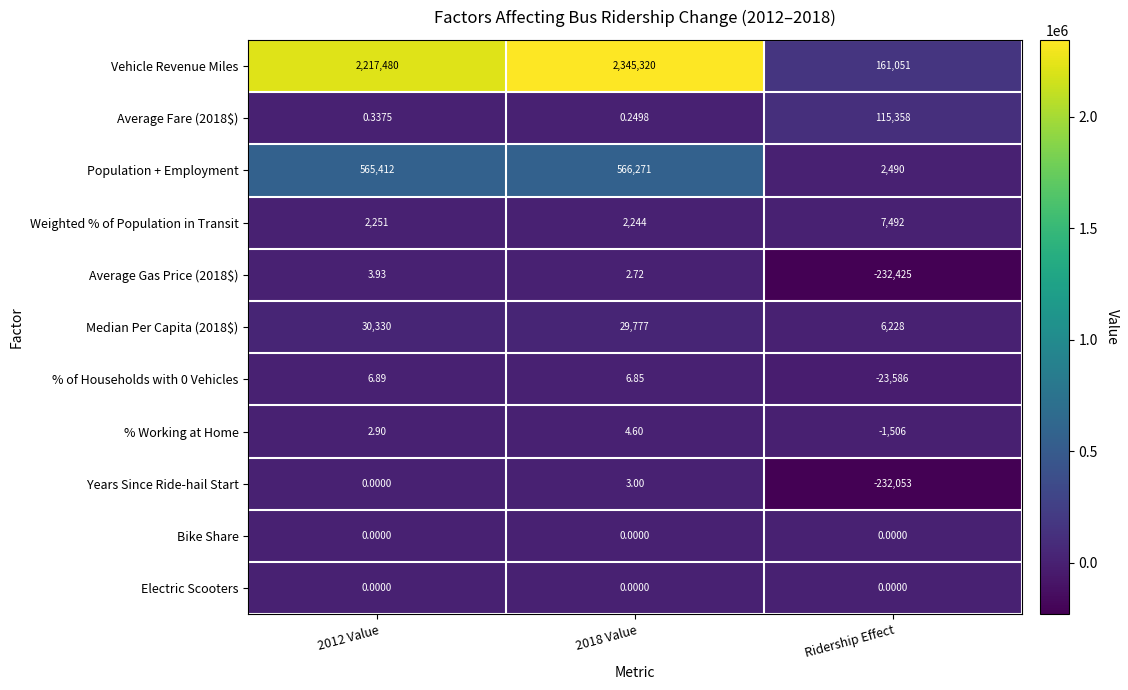

Which category has the highest value in the Average Fare (2018$) series?

Ridership Effect